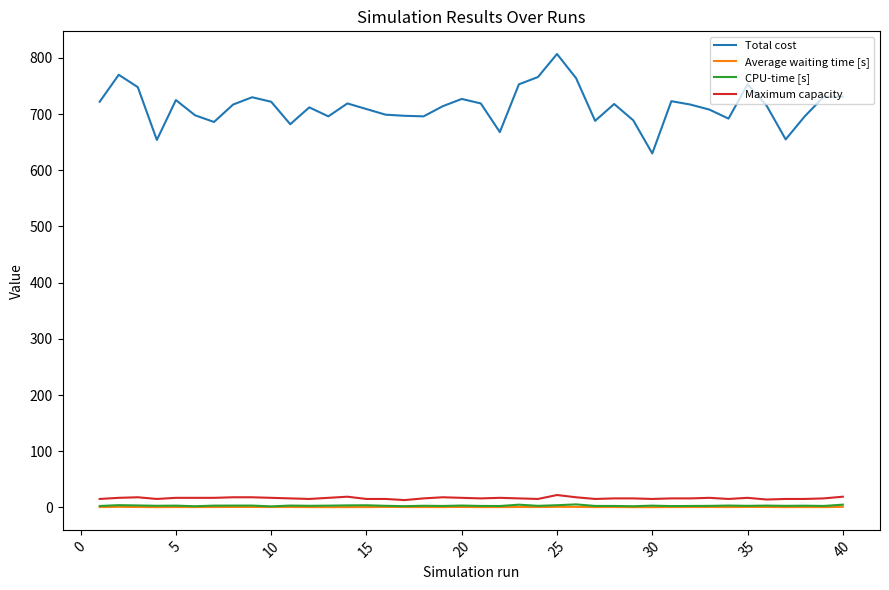

Which series has the largest range (max minus min)?

Total cost